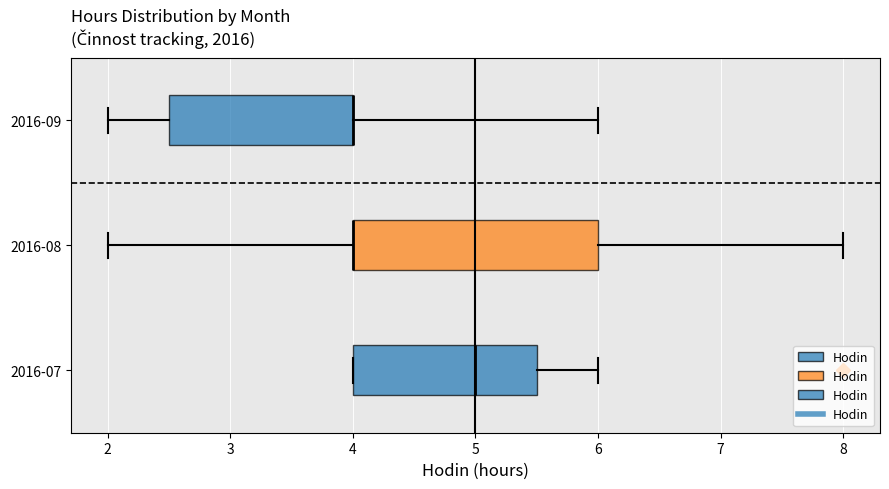

Where does the right whisker of the box for 2016-08 end on the x-axis? The values are not printed on the chart, so give them approximately, as read against the axis.

8.0